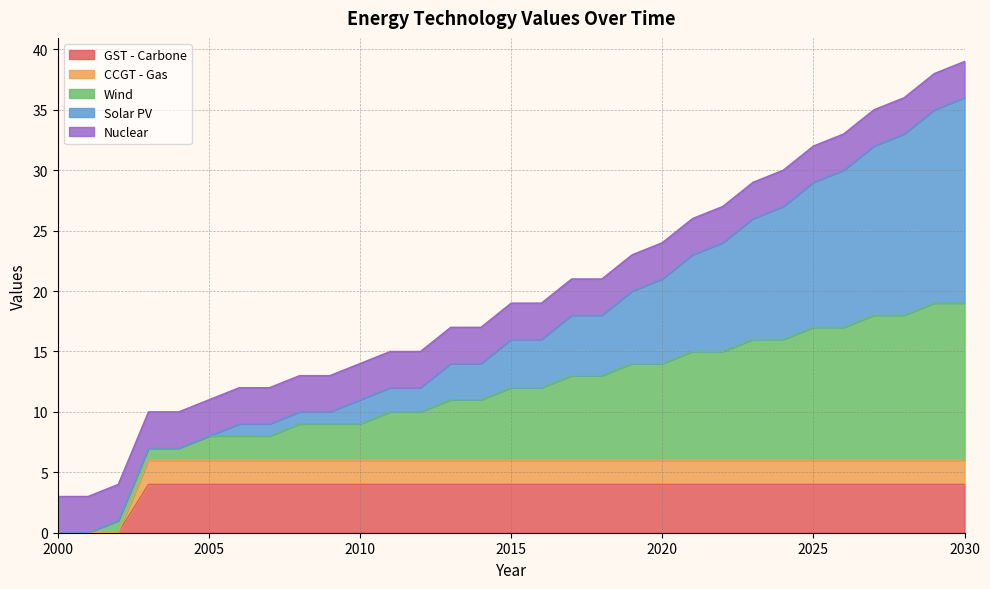

True or false: GST - Carbone has a value of 0 at 2000.

True